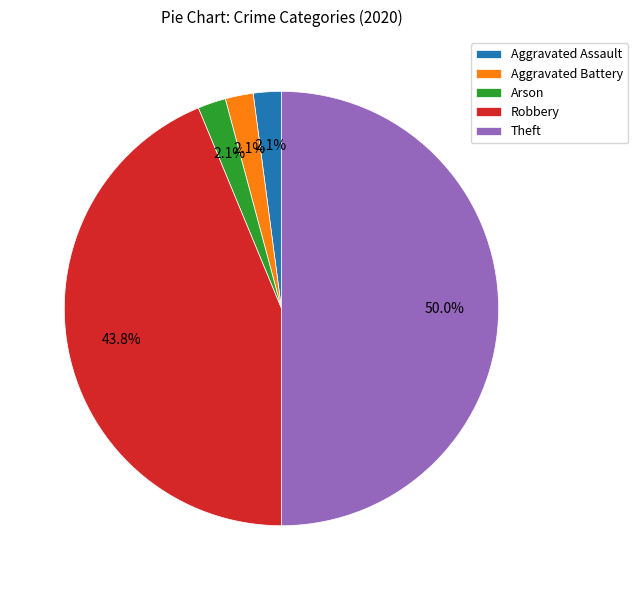

Does Robbery represent more than half of the total?

No